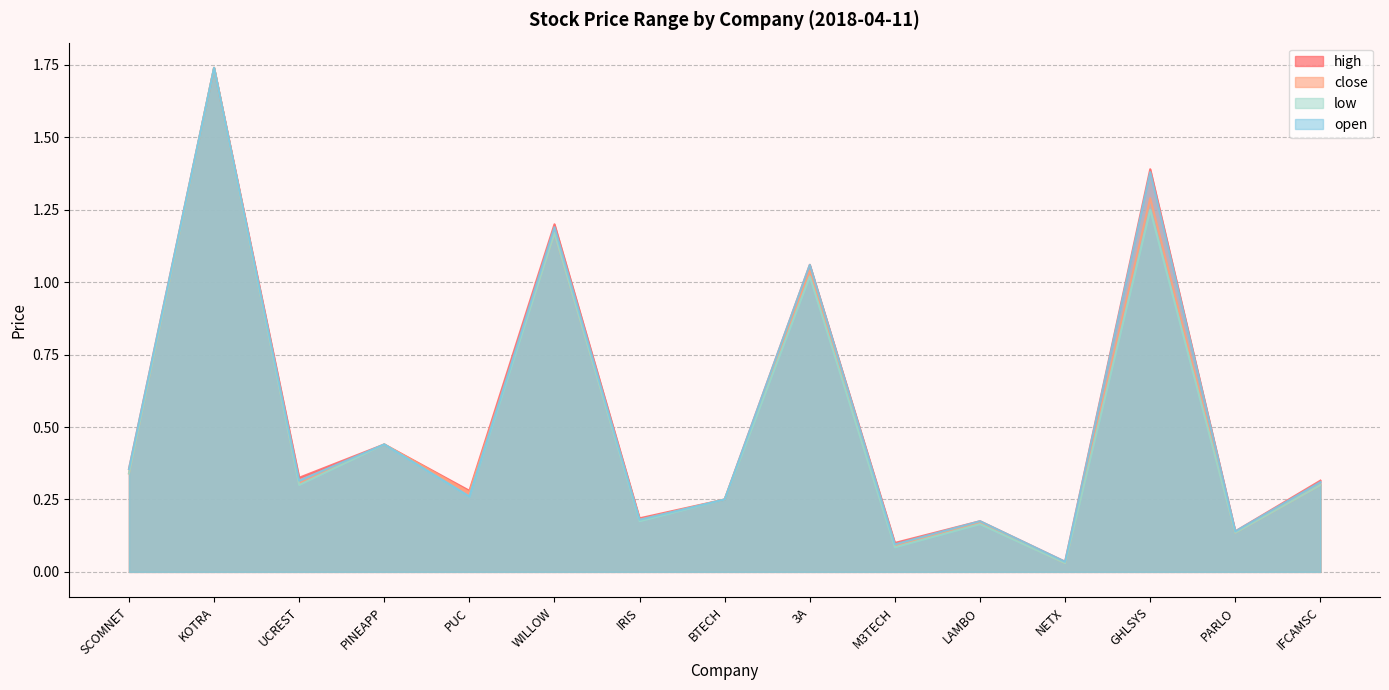

Is it true that open equals 2.1 at WILLOW?

False